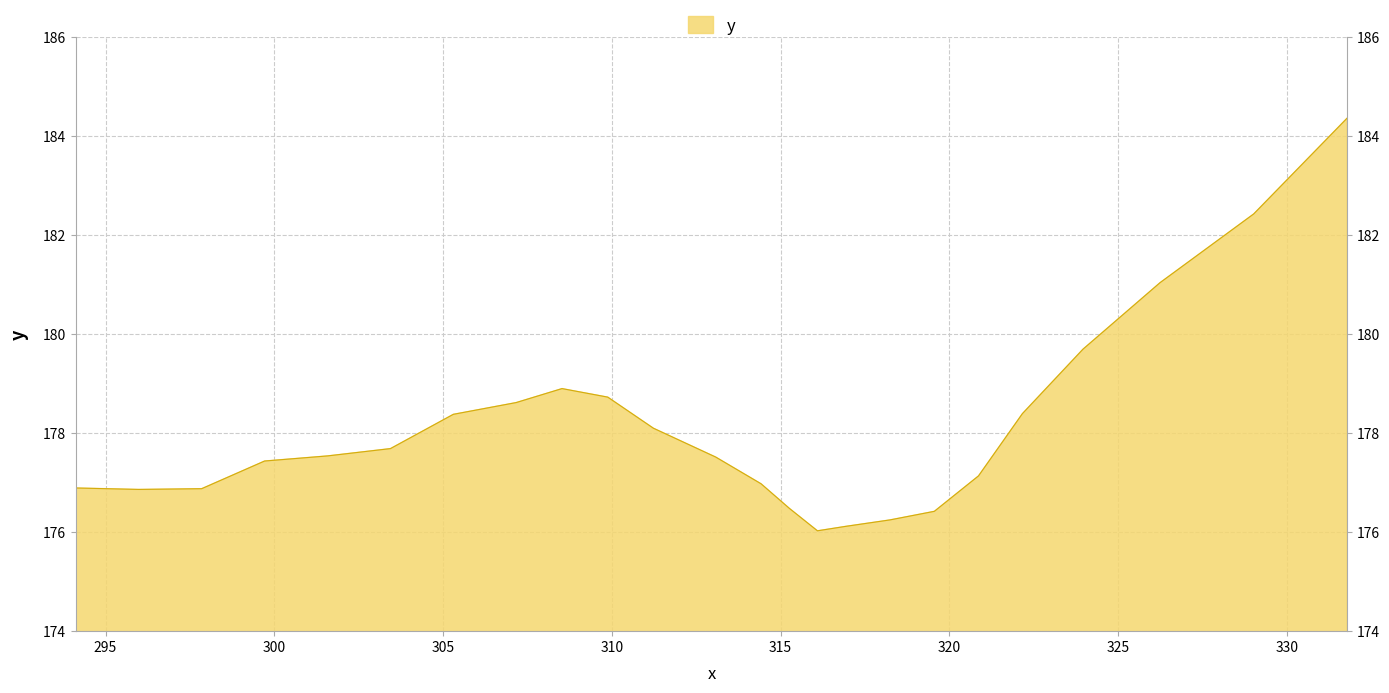

How many lines are shown in the chart?

1